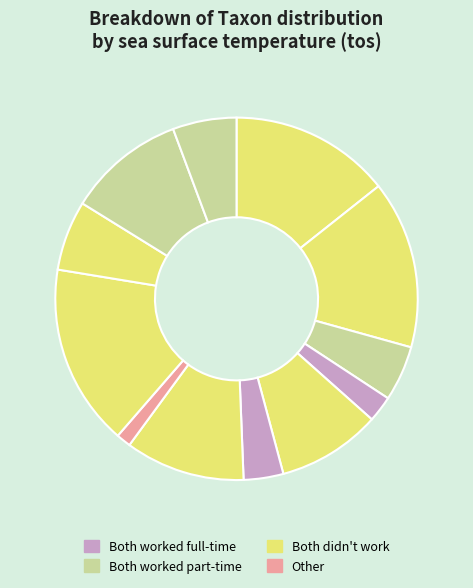

How many slices are in this pie chart?

12